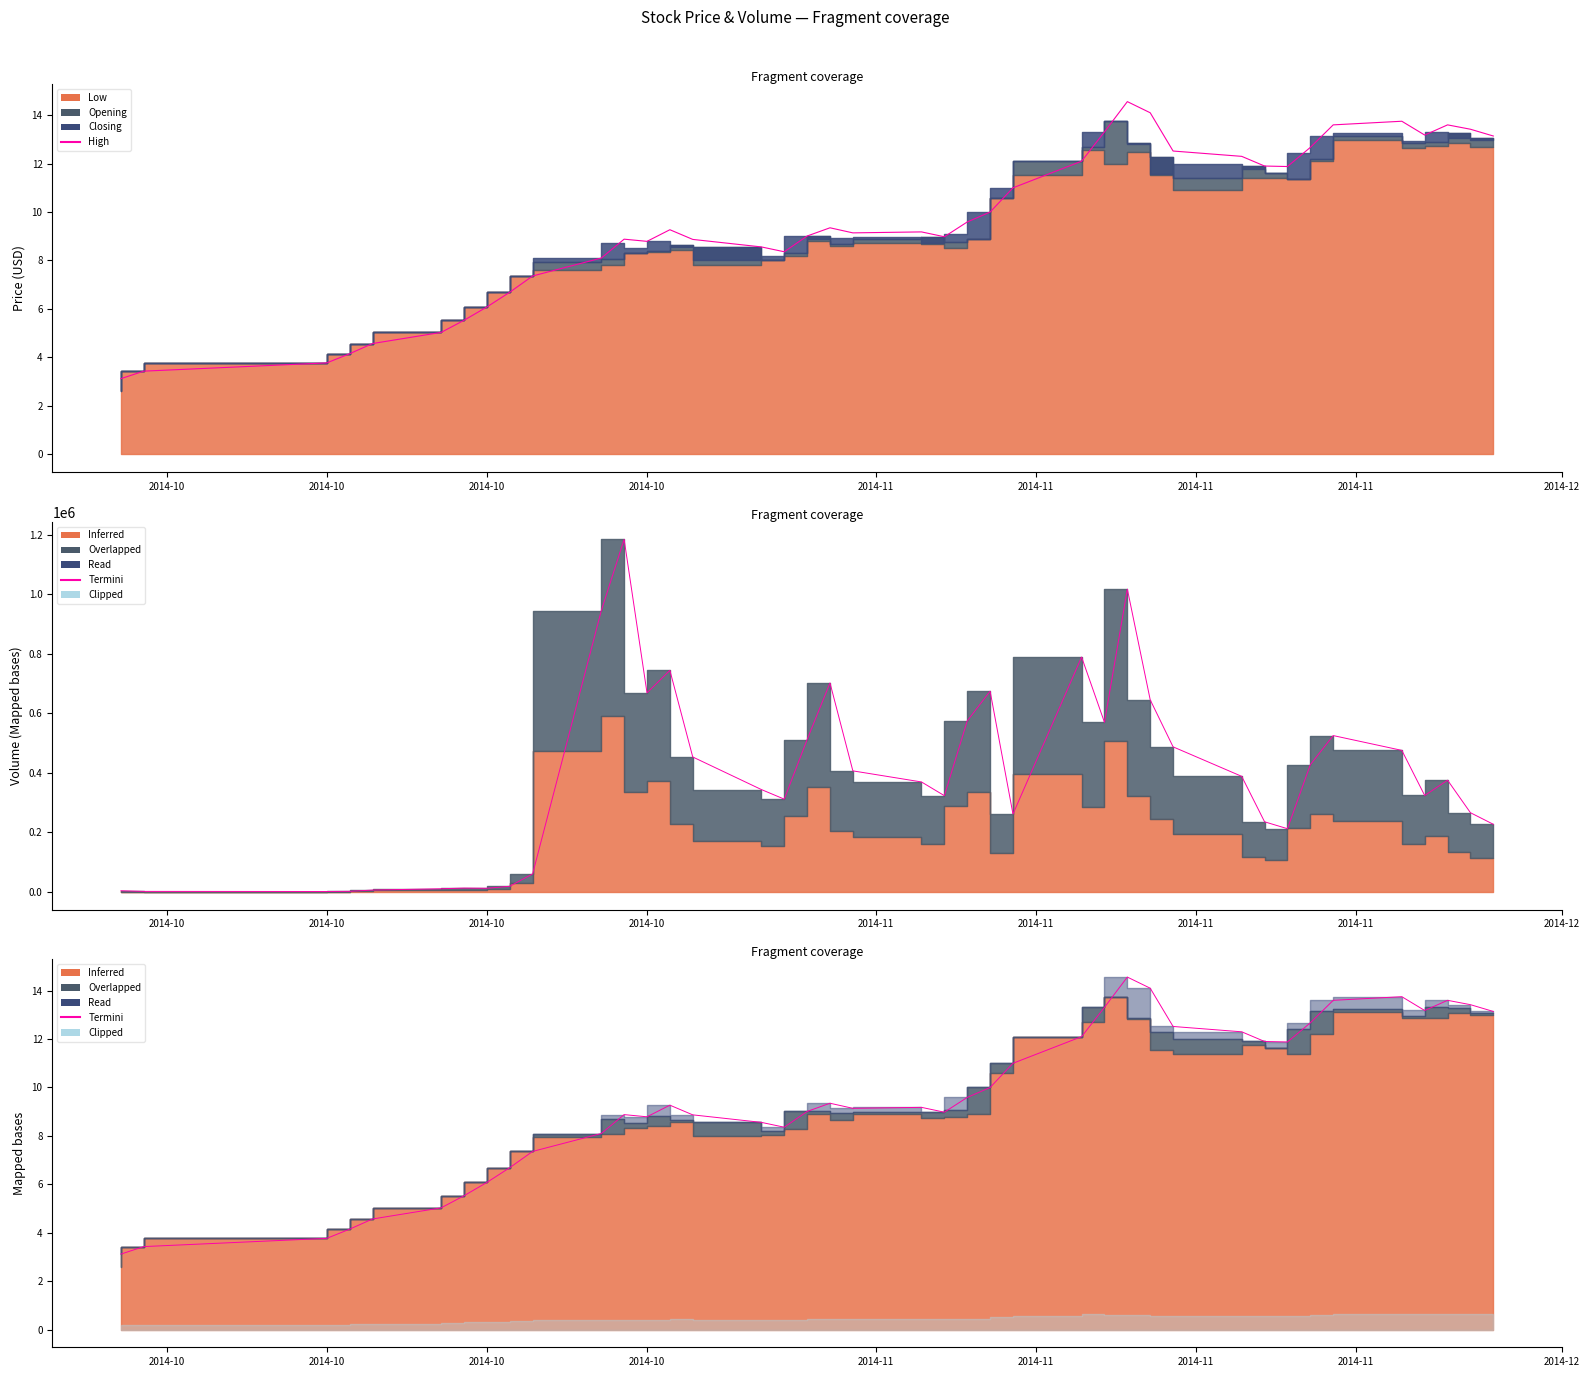

Is it true that the value at 26 is 4.1?

False